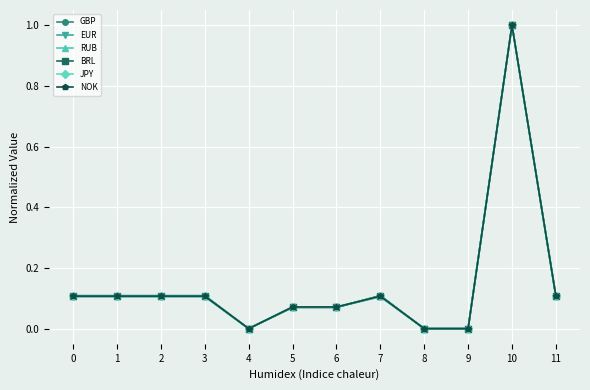

Where is the first local maximum for NOK?

7